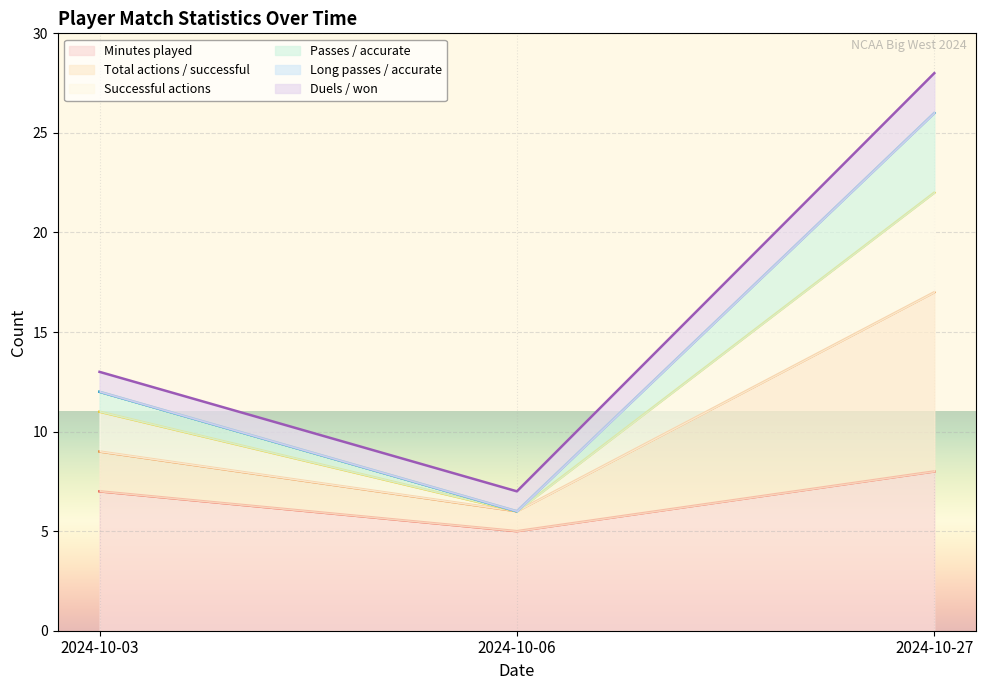

The Minutes played series shows 7 at 2024-10-03. True or false?

True